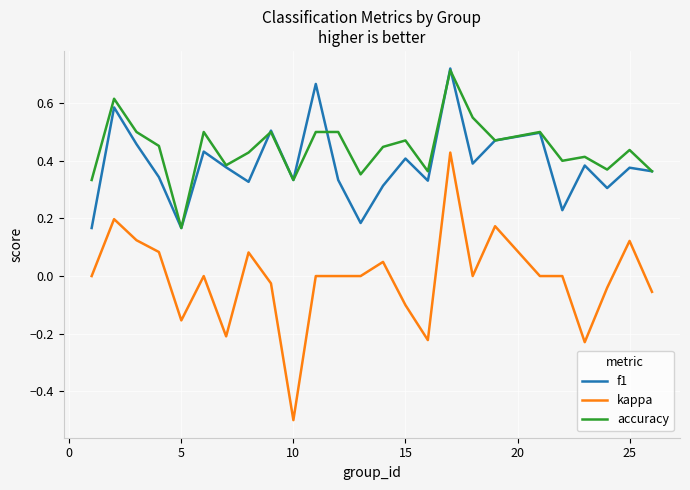

True or false: kappa and f1 cross at least once.

False